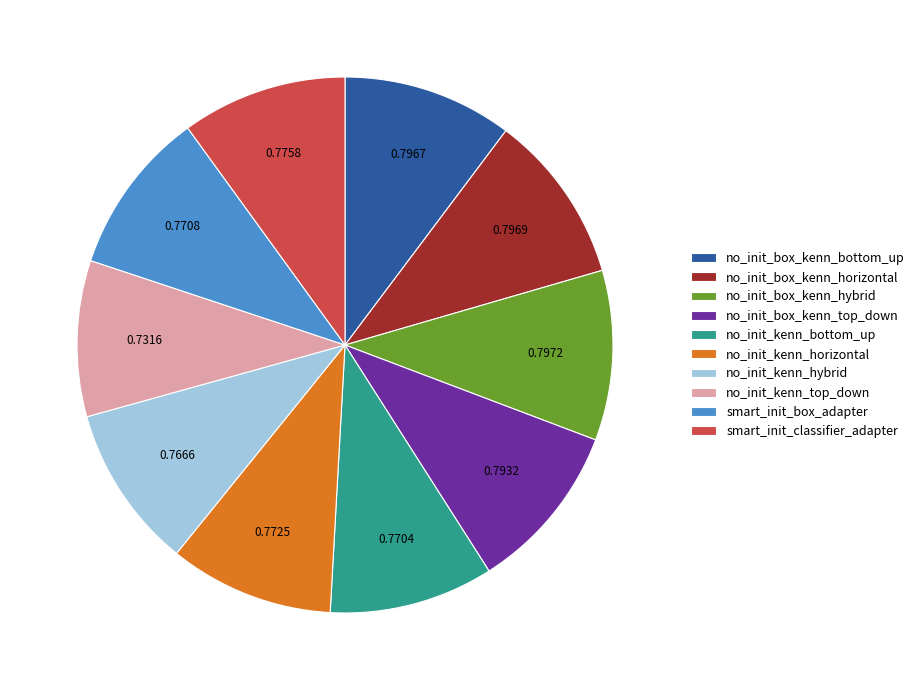

Is it true that no_init_box_kenn_hybrid is 1% of the pie?

False